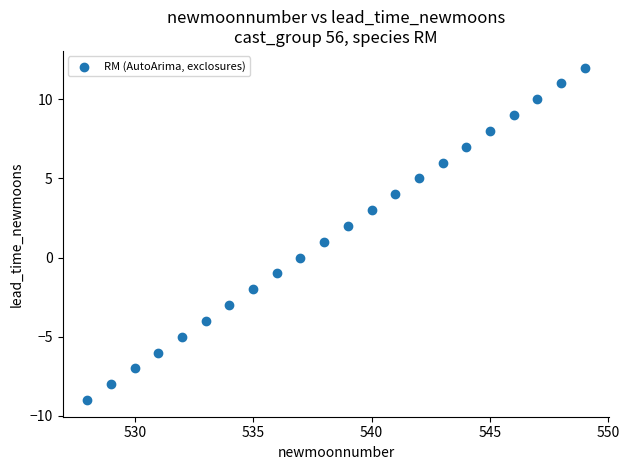

What is the range of X values (max minus min)?

21